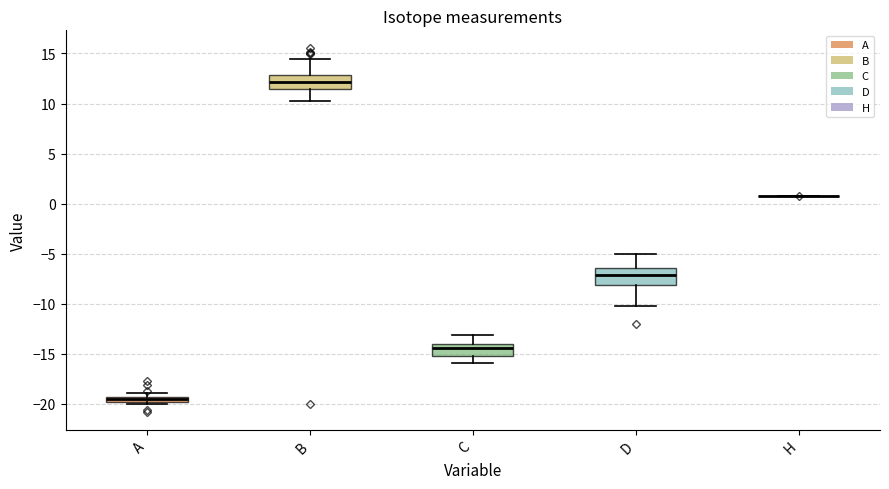

Where is the lower edge of the box for D on the y-axis? The values are not printed on the chart, so give them approximately, as read against the axis.

-8.0